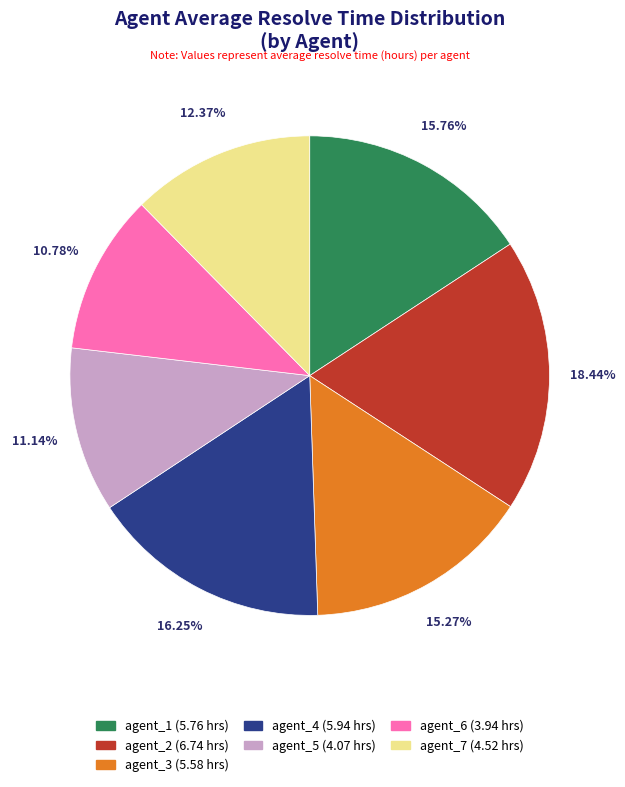

How many slices are in this pie chart?

7